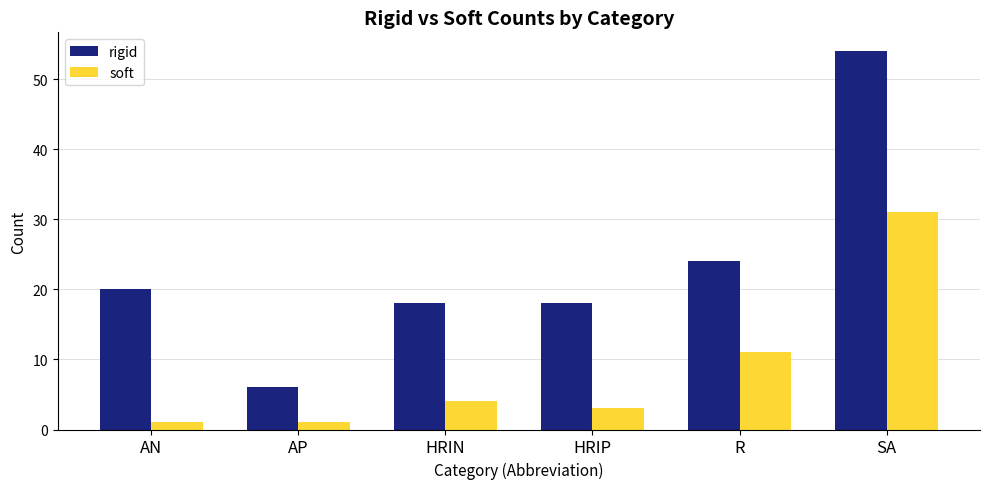

Where is soft nearest to the value 16?

R